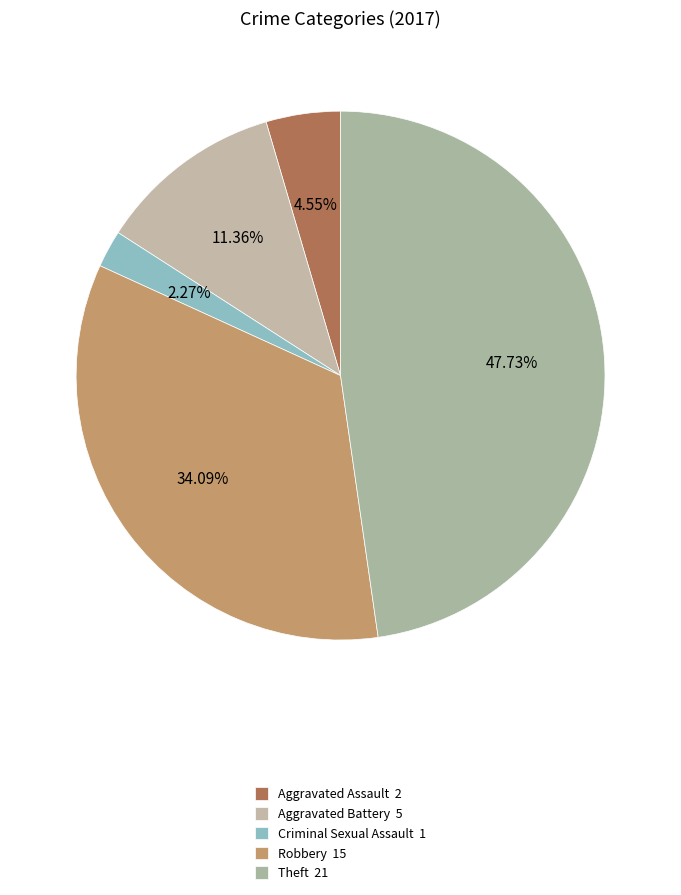

Is it true that Aggravated Battery is 11% of the pie?

True